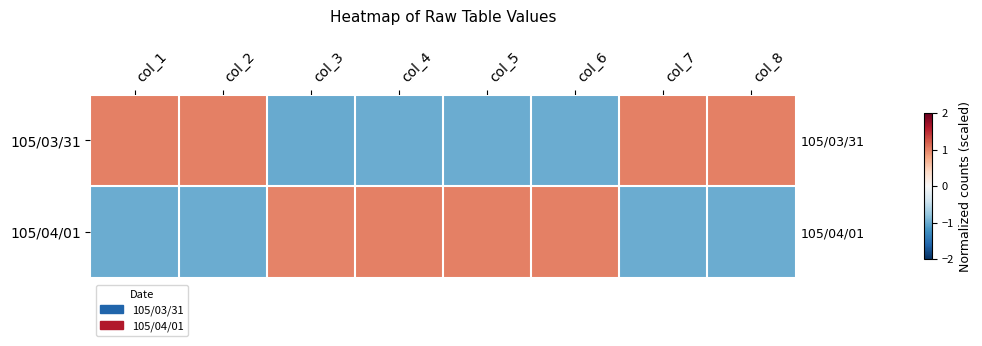

True or false: 105/03/31 has a value of 1.0 at col_7.

True